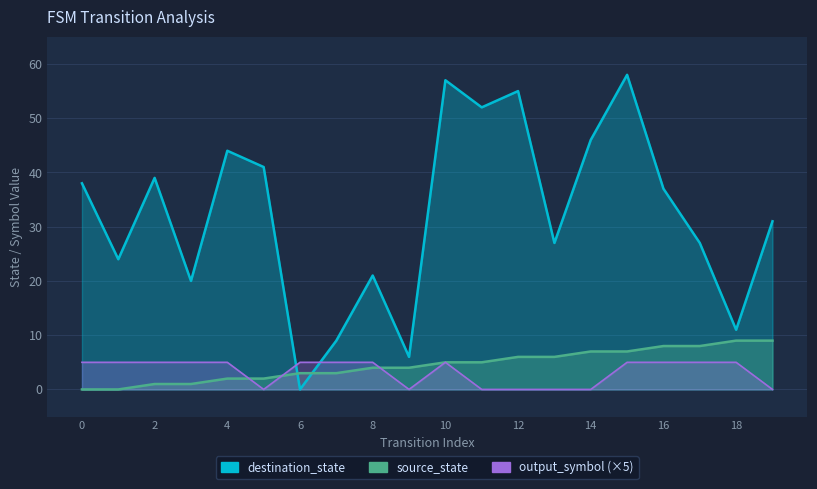

Count the number of data series in this chart.

3